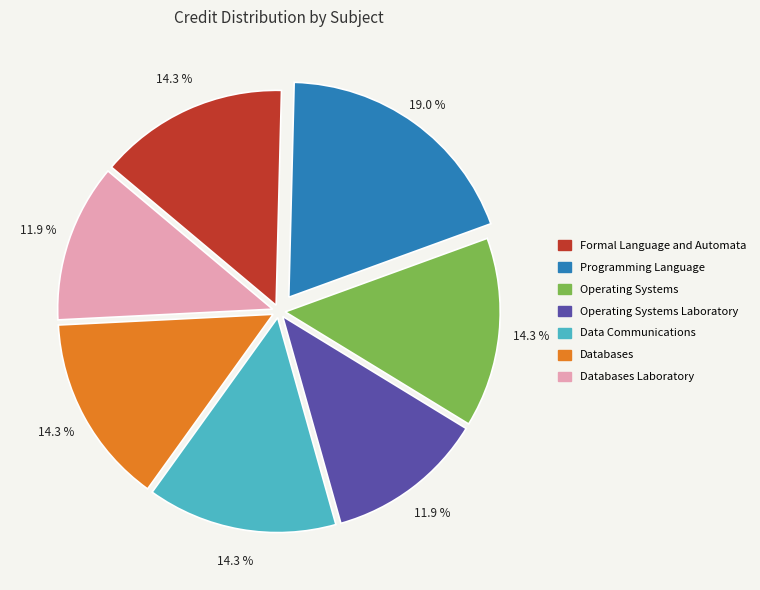

To the nearest percent, what is the difference between the largest and smallest slice percentages?

7%